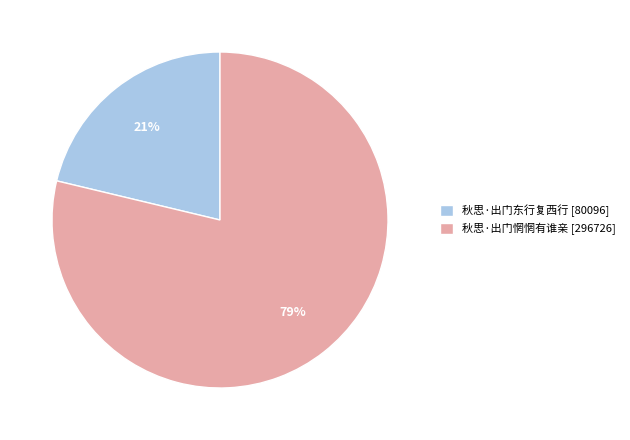

Approximately how many times larger is the value at 秋思·出门东行复西行 compared to 秋思·出门惘惘有谁亲?

0.3